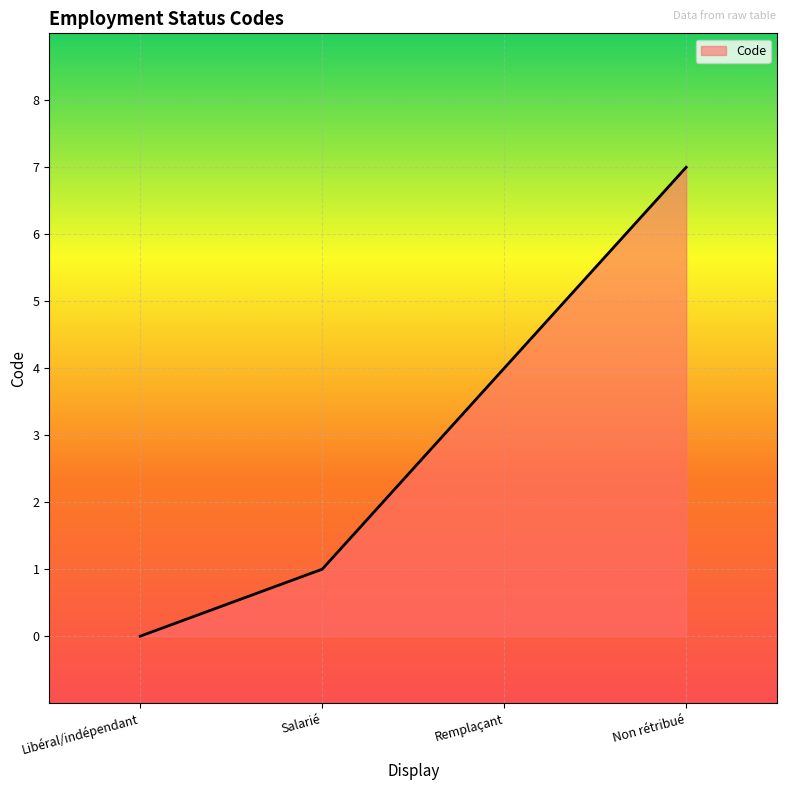

True or false: there are more than 2 points higher than both neighbors.

False